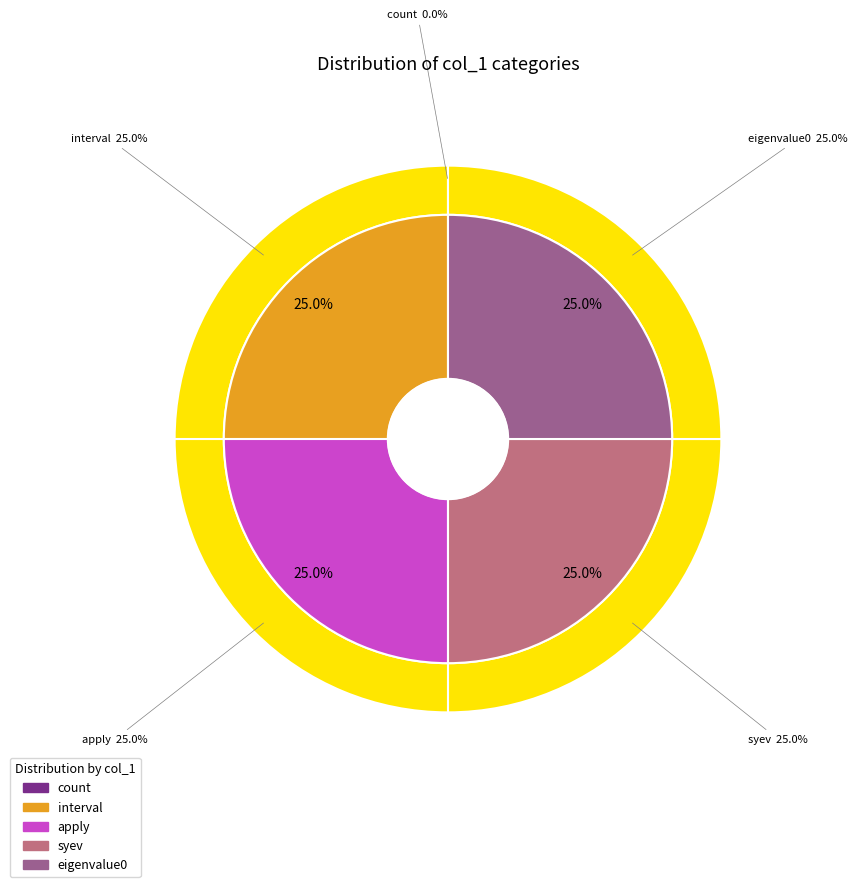

Which category has the smallest portion of the pie?

count